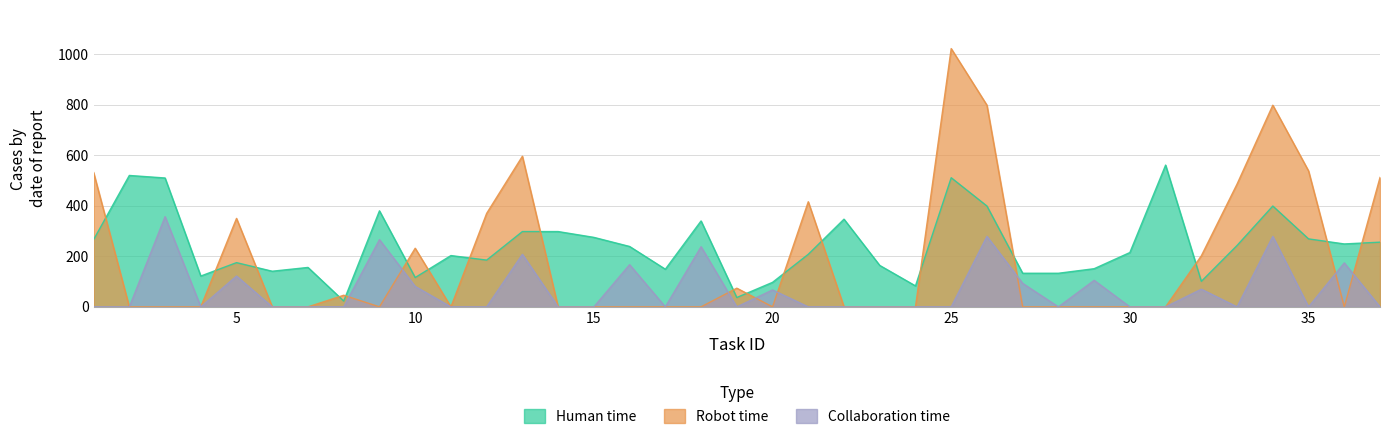

Is the value of Human time at 11 greater than the value of Collaboration time at 24?

Yes